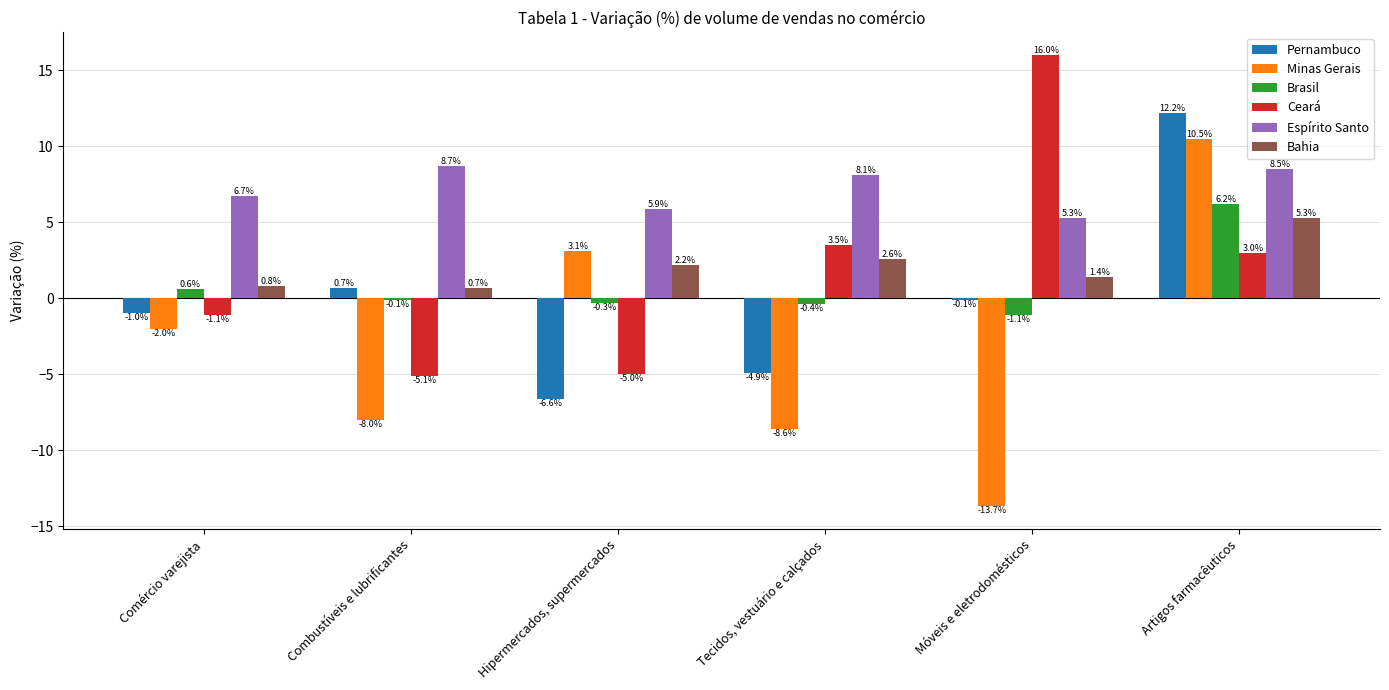

At which label is Bahia closest to 3?

Tecidos, vestuário e calçados